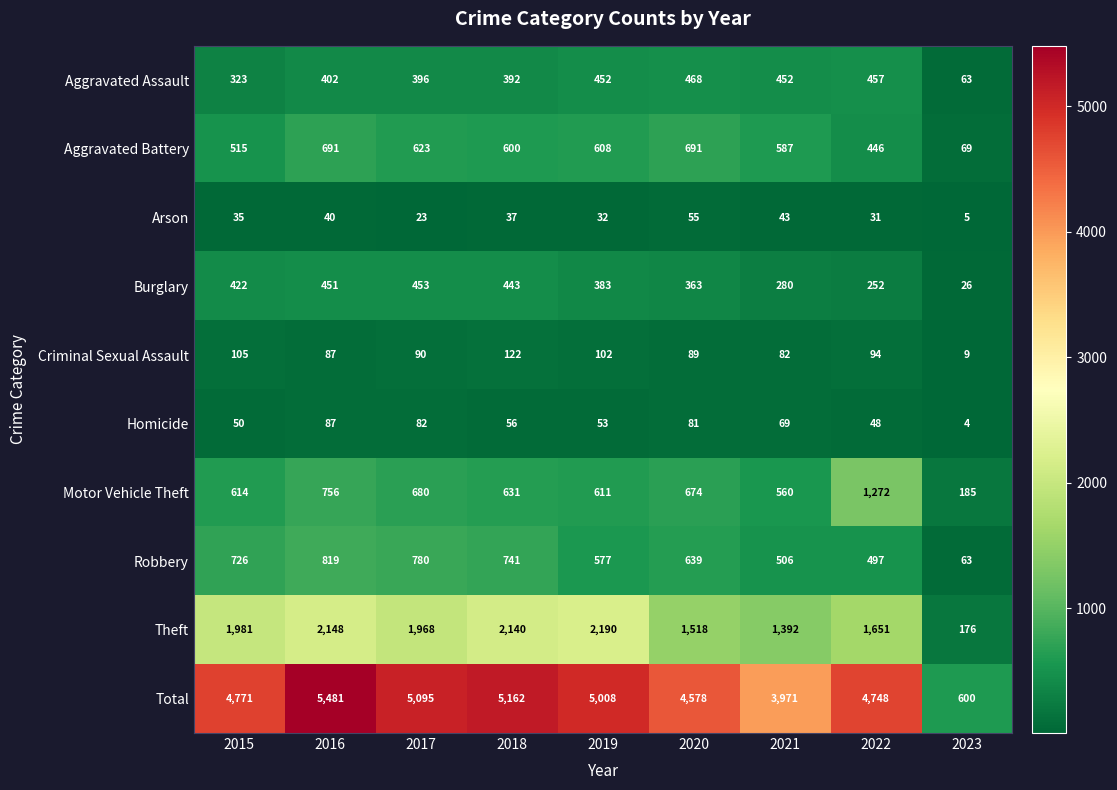

What is the difference between the second highest and second lowest values in the Motor Vehicle Theft series?

196